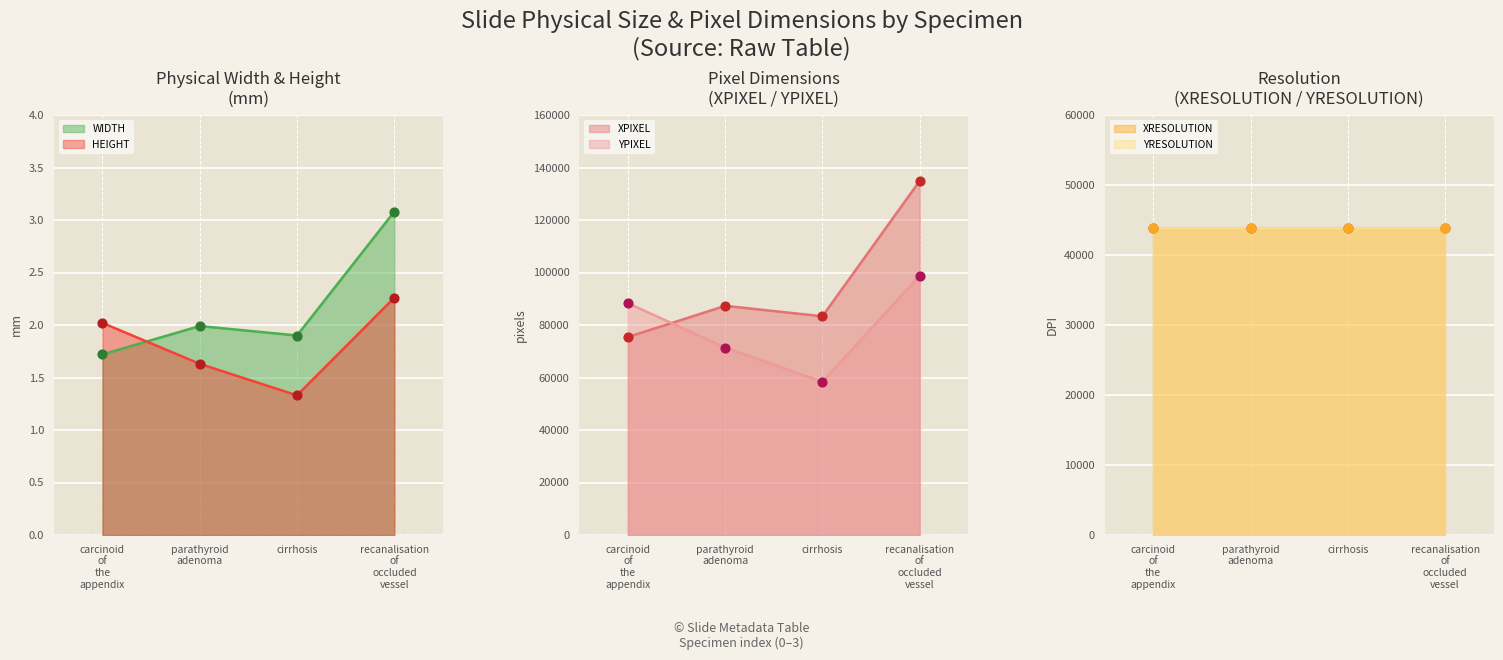

Is the value of HEIGHT at parathyroid adenoma greater than the value of YPIXEL at recanalisation of occluded vessel?

No